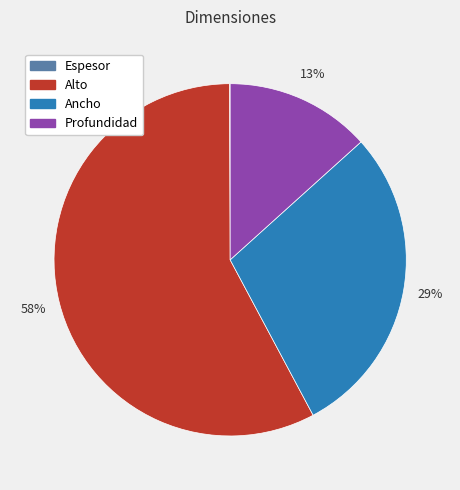

What percentage is the Ancho slice, to the nearest percent?

29%